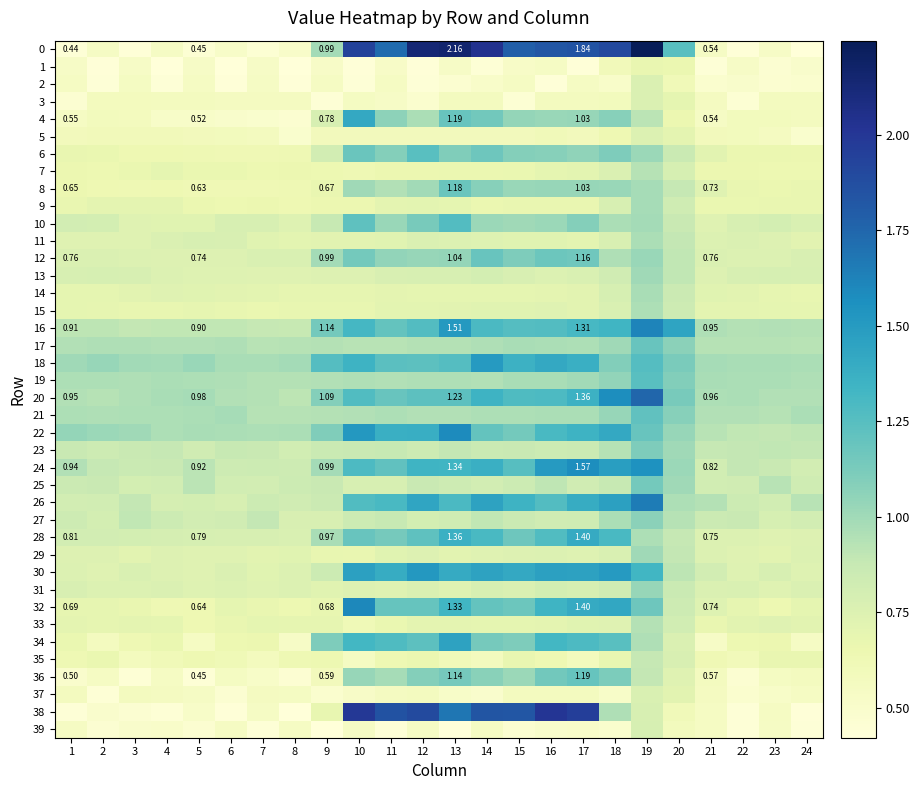

What is the difference between the highest and lowest values at 6?

0.6